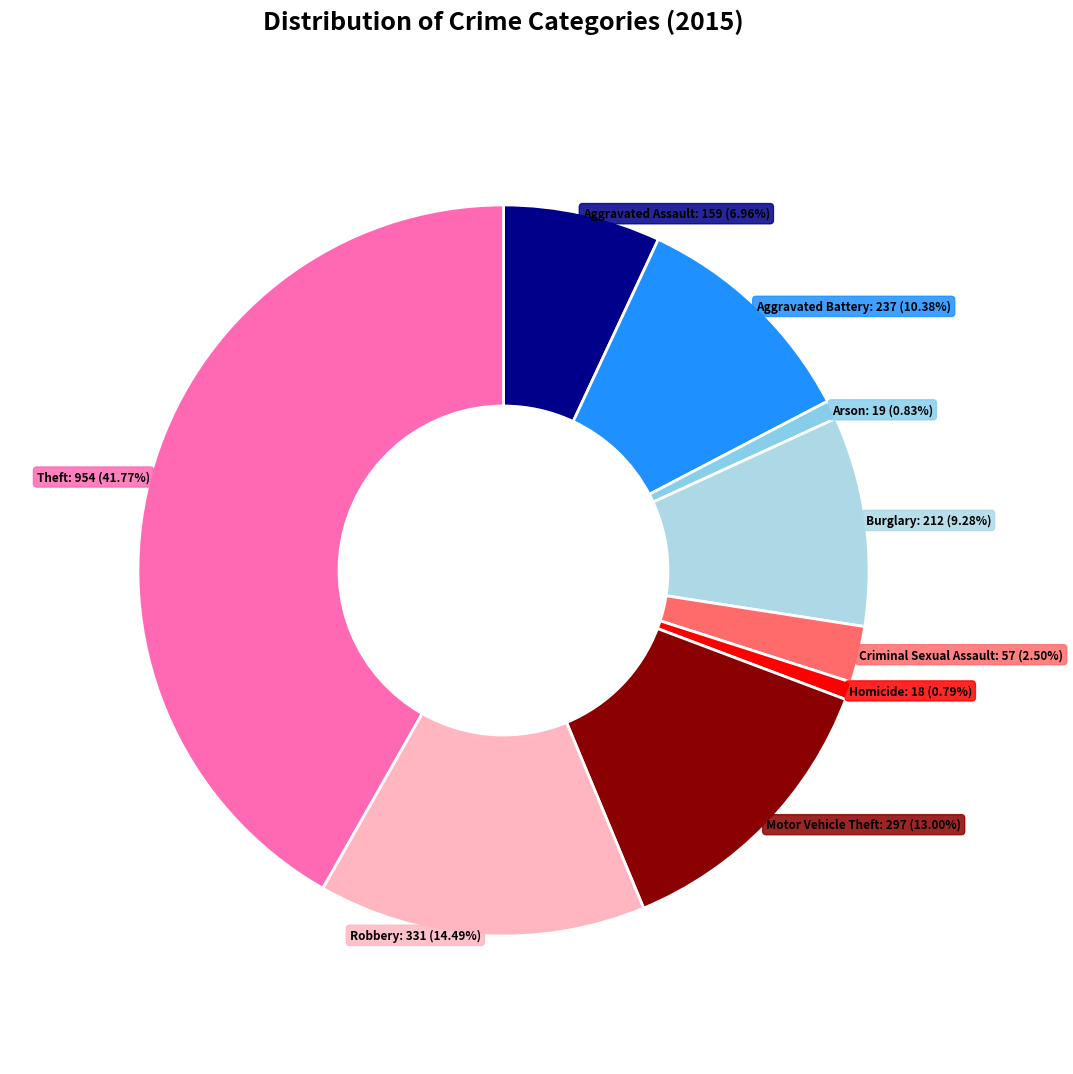

Is it true that Homicide is 11% of the pie?

False